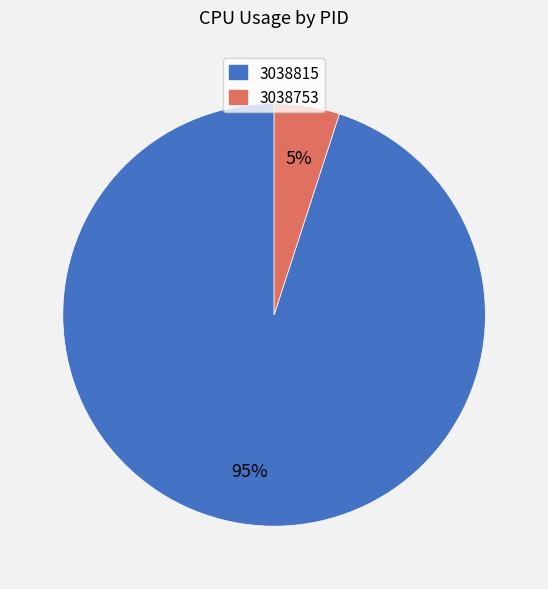

True or false: 3038753 accounts for 5% of the total.

True